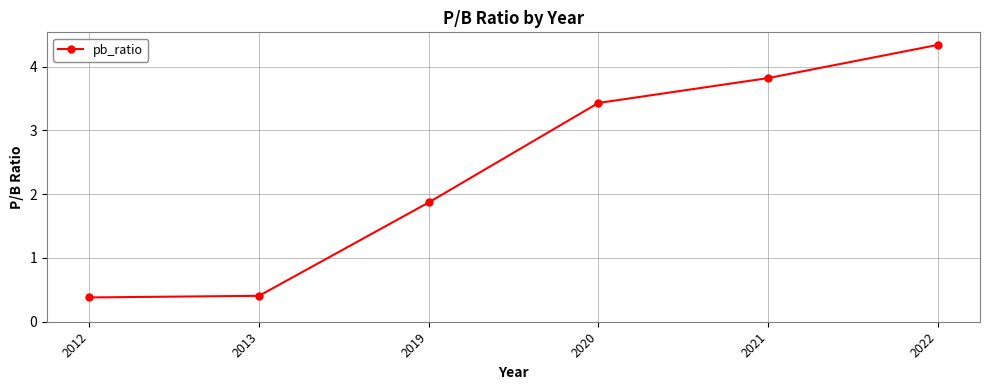

What is the change in value from 2012 to 2022?

+4.0